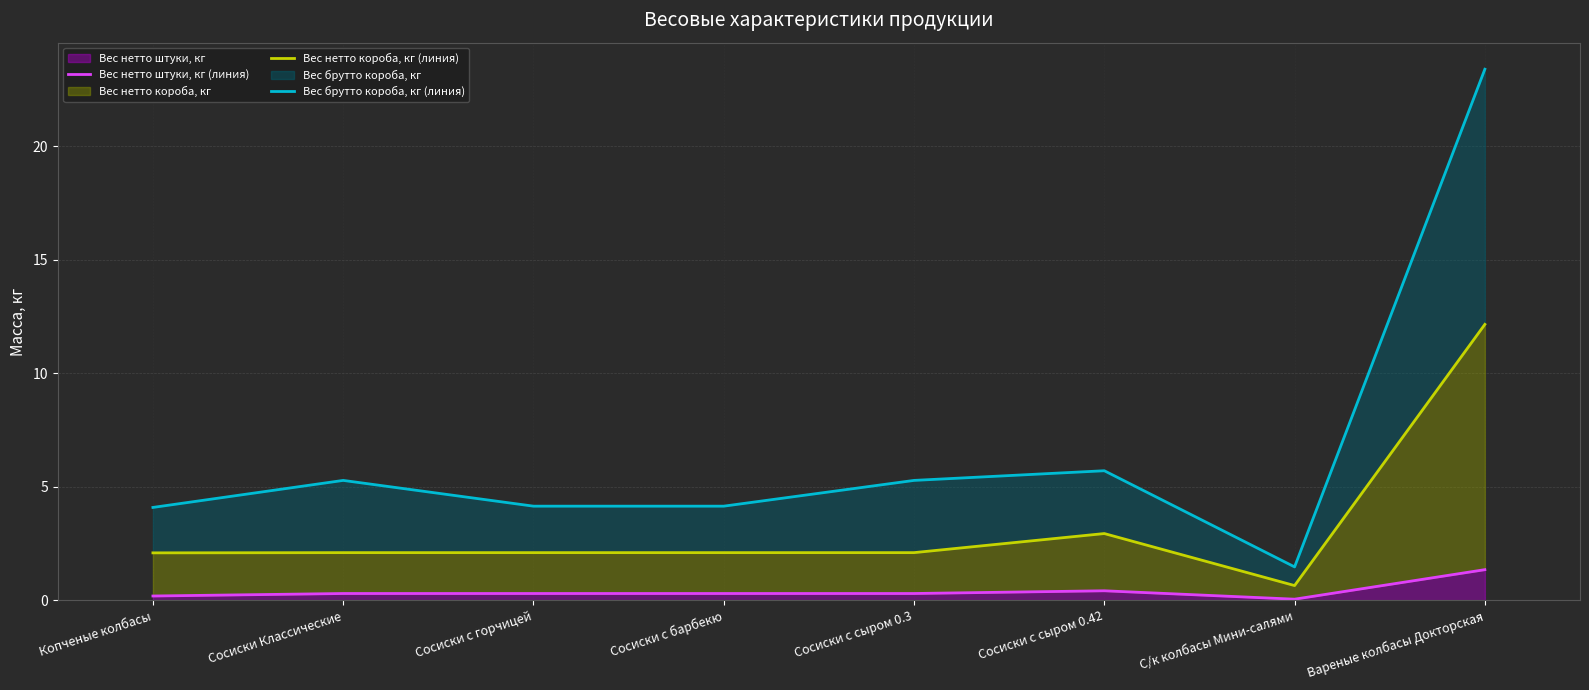

How many data points does each series have?

8